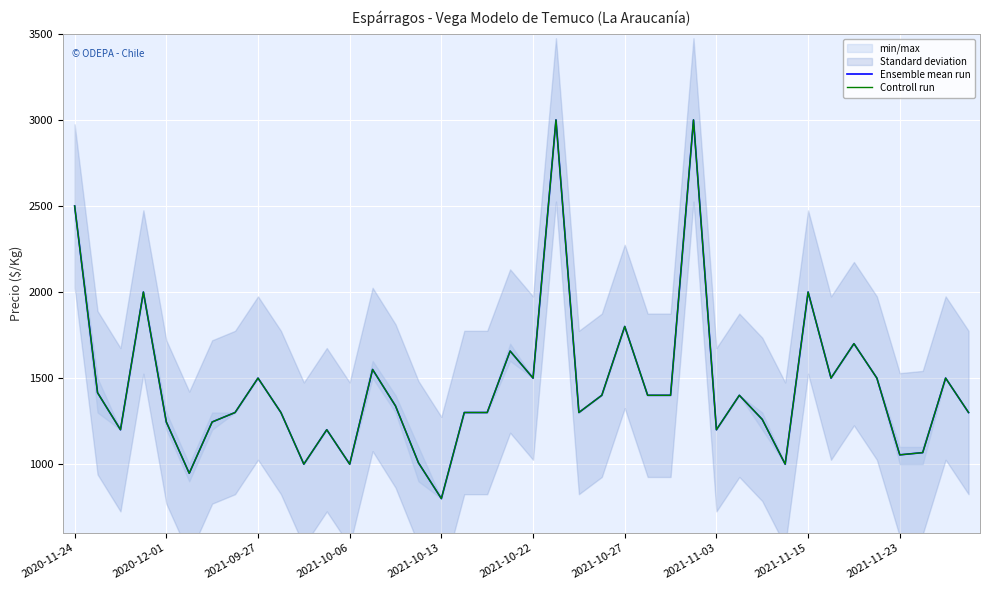

True or false: Ensemble mean run and Controll run intersect in this chart.

False